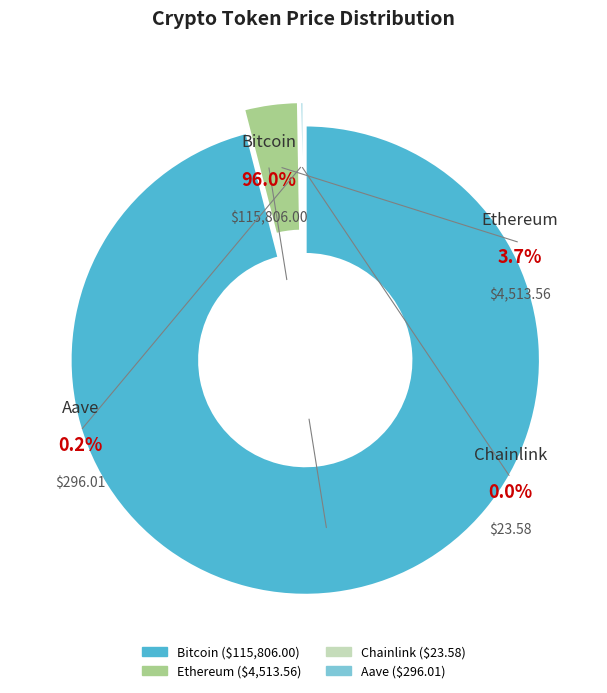

Which category has the biggest portion of the pie?

Bitcoin